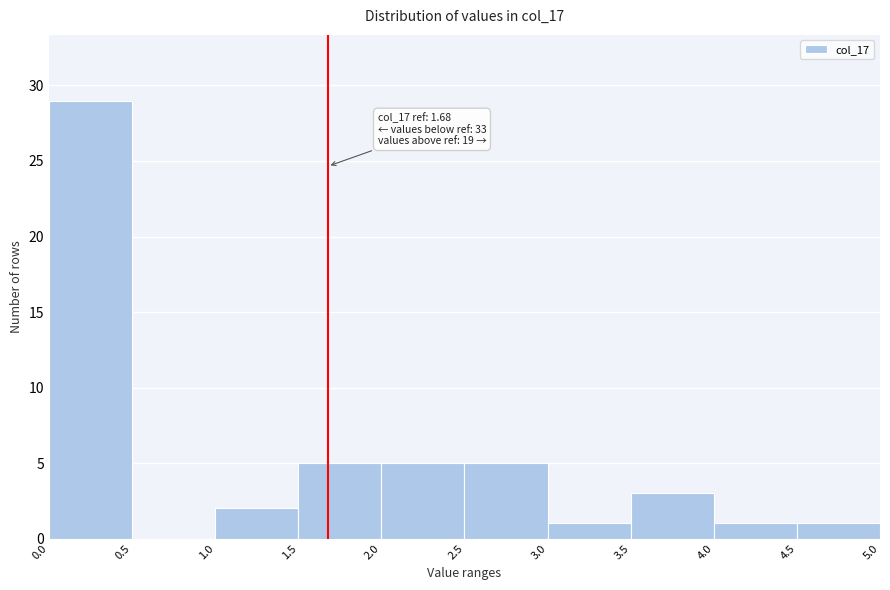

Over which range of the x-axis is the bar tallest?

0.0 to 0.5